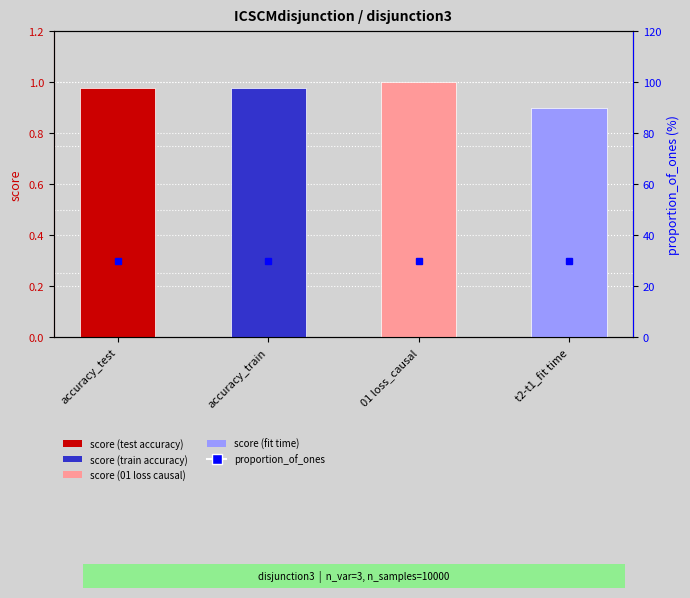

Reading left to right, extract all data points from this chart.

1.0	1.0	1.0	0.9